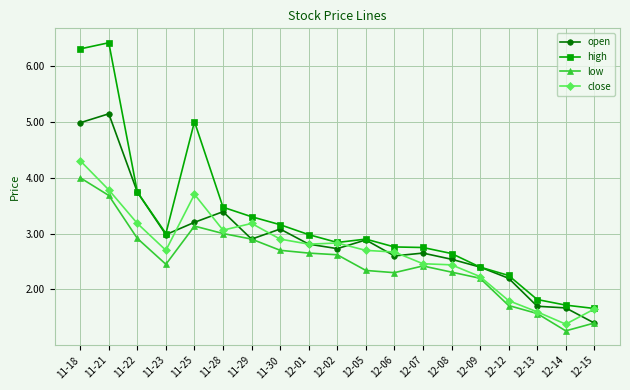

Which category has the highest value in the close series?

11-18